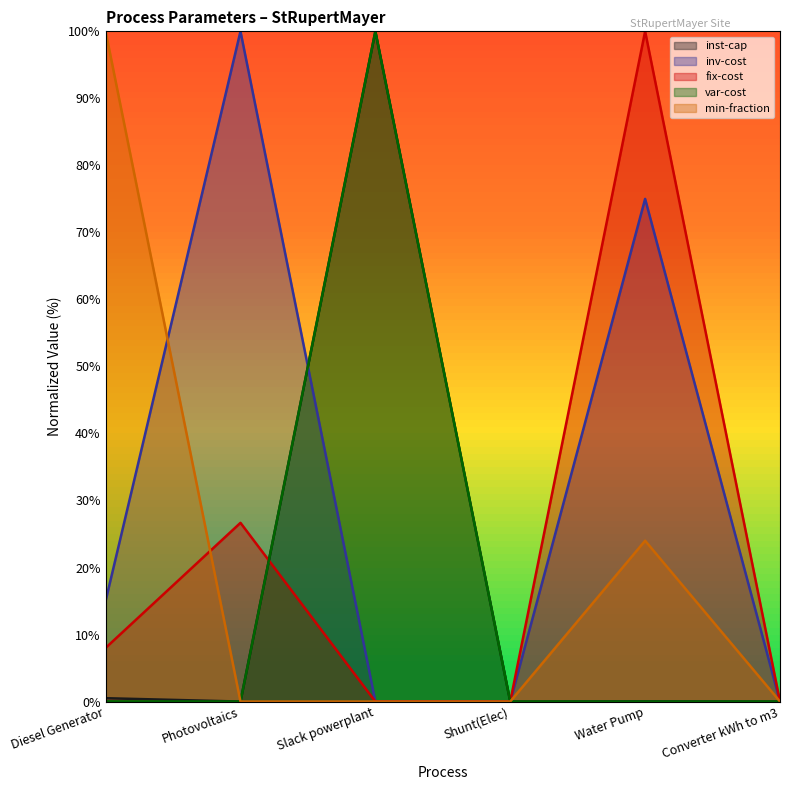

Is the value of min-fraction at Photovoltaics greater than the value of var-cost at Diesel Generator?

No